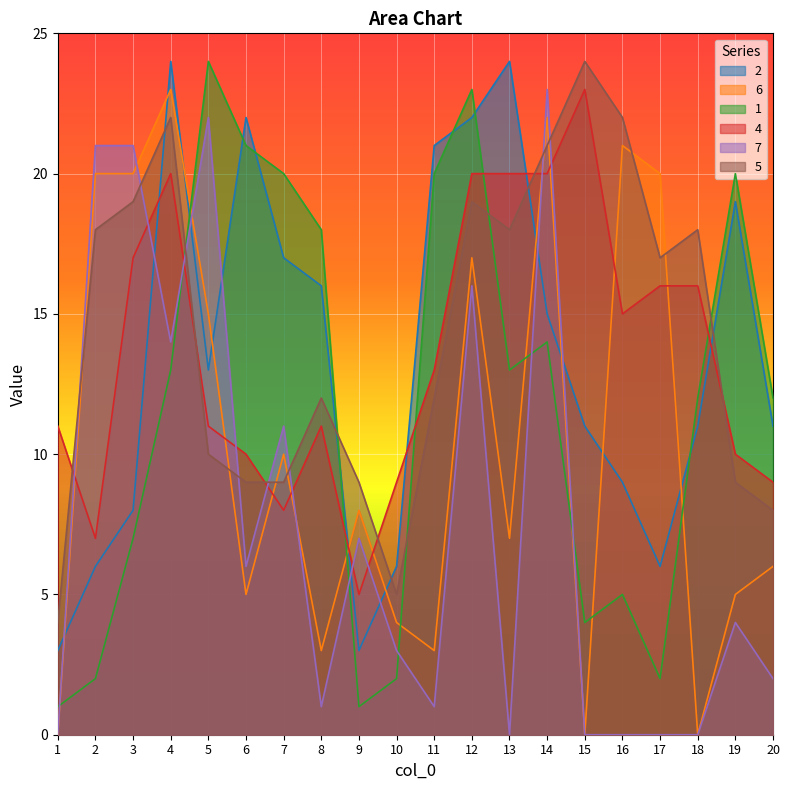

The value of 4 at 8 is 18. True or false?

False